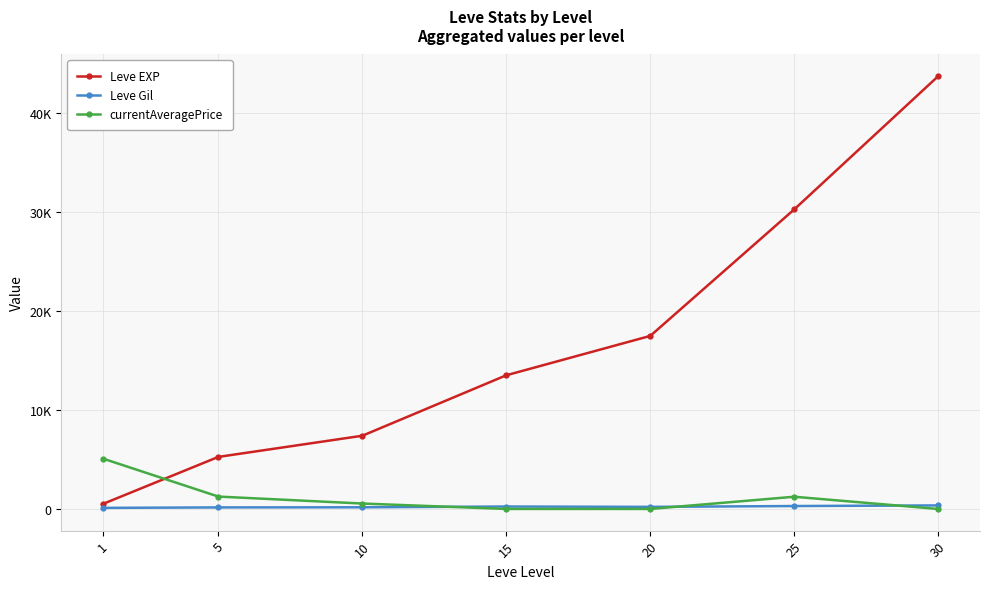

At which category does currentAveragePrice reach its first local peak?

25